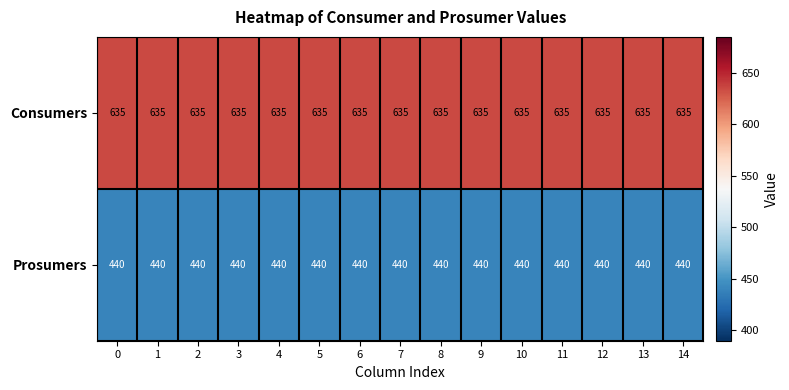

List the series in order of their peak value, lowest first.

Prosumers, Consumers